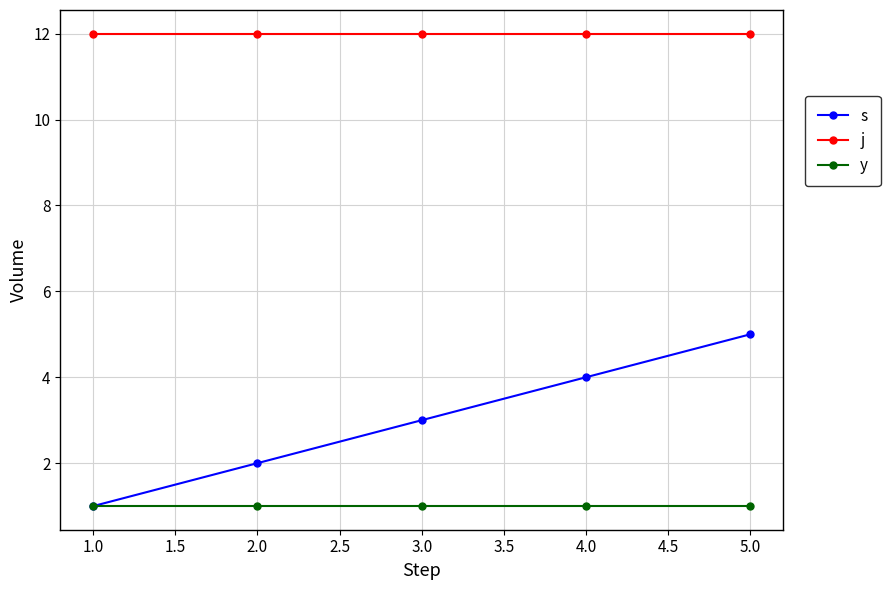

Which series has the largest range (max minus min)?

s